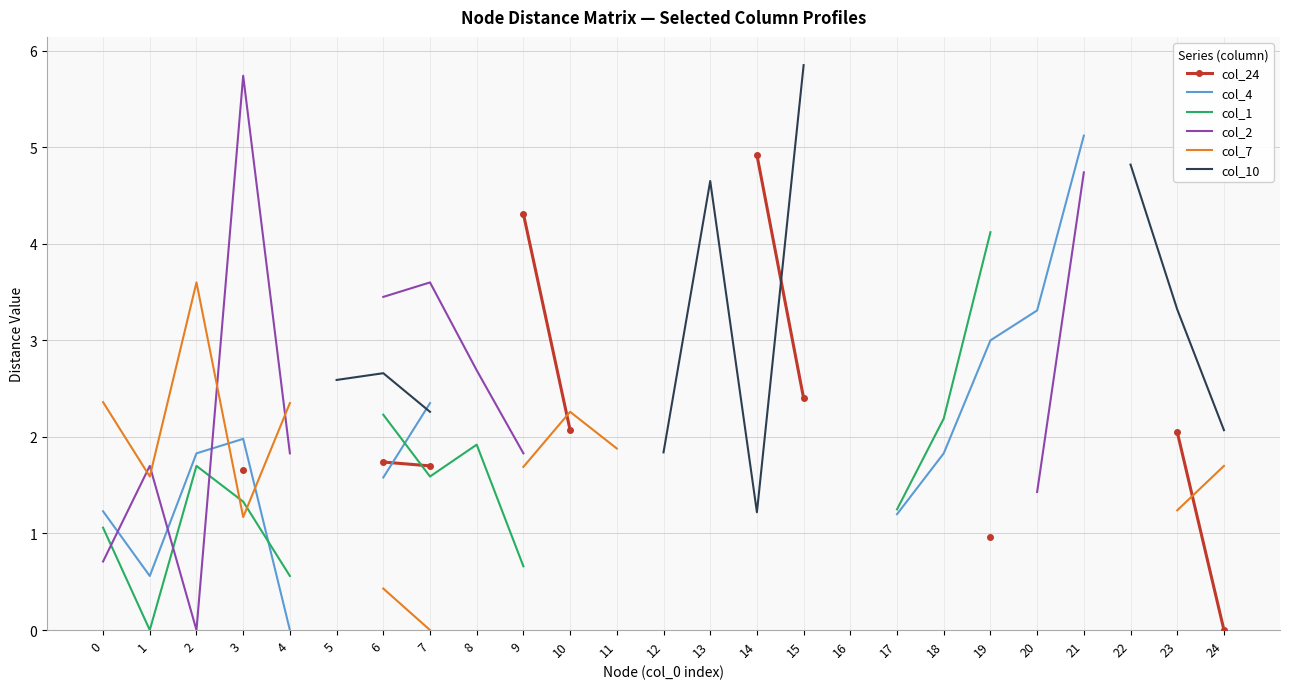

After their last crossing, which series has the higher values: col_1 or col_7?

col_7